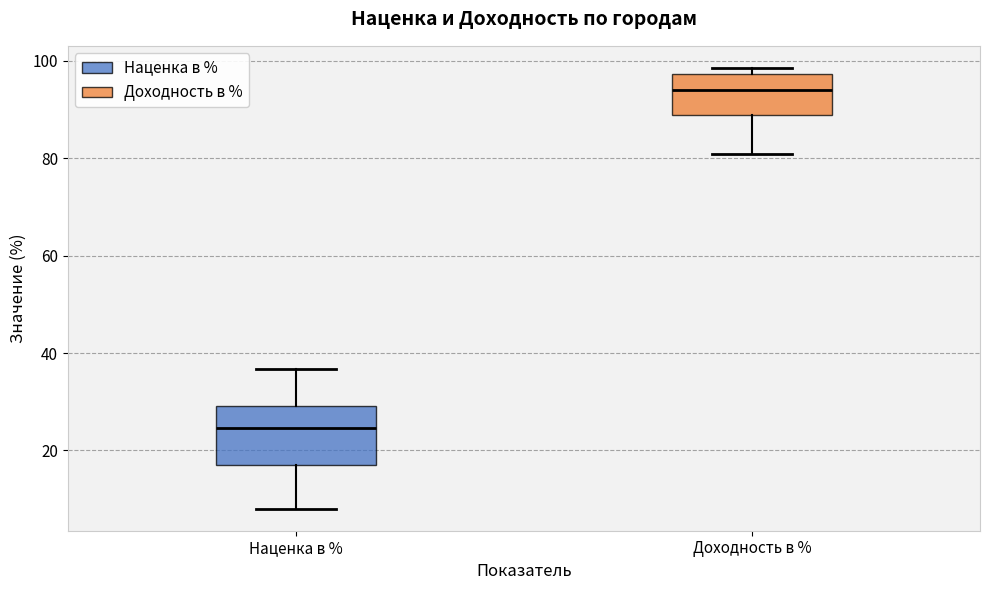

Reading left to right, transcribe this box plot: for each box, give where its median line is, the range the box spans, and where its two whiskers end, as read against the y-axis. The values are not printed on the chart, so give them approximately, as read against the axis.

Наценка в %: median 24, box 18 to 30, whiskers 8 to 36
Доходность в %: median 94, box 88 to 98, whiskers 80 to 98 (just above the box's upper edge)